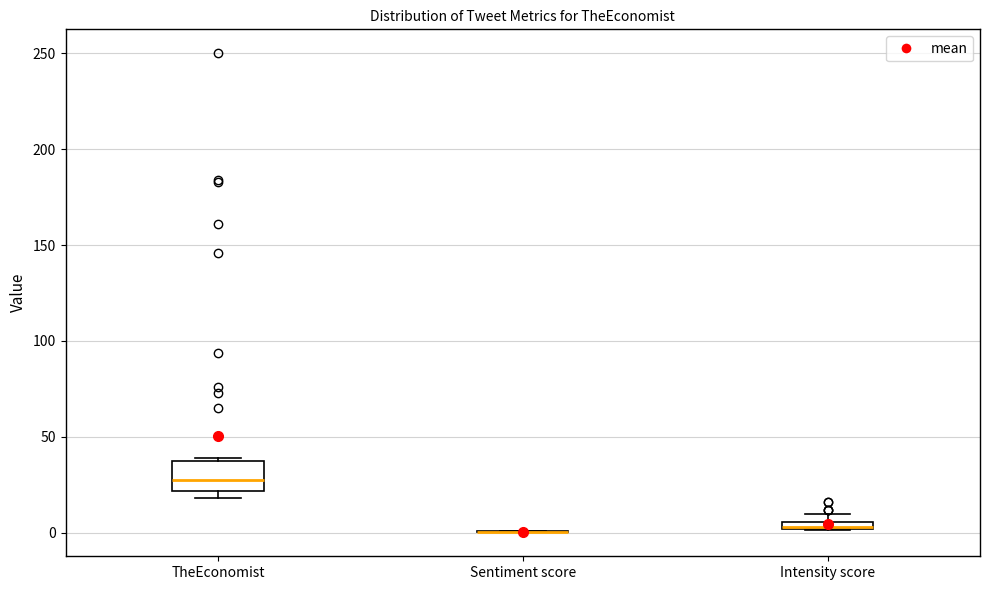

Where is the upper edge of the box for TheEconomist on the y-axis? The values are not printed on the chart, so give them approximately, as read against the axis.

40